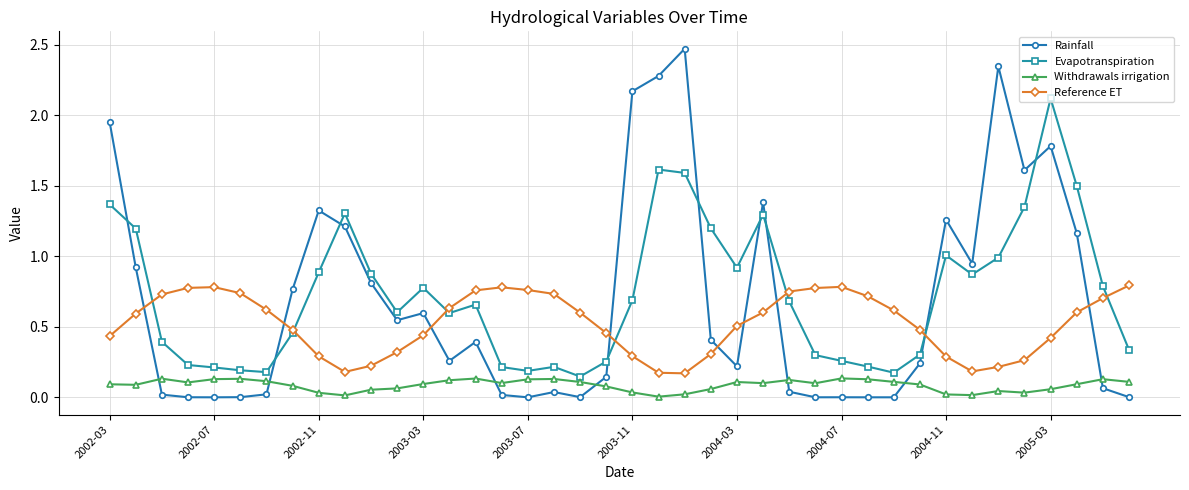

How many lines are shown in the chart?

4